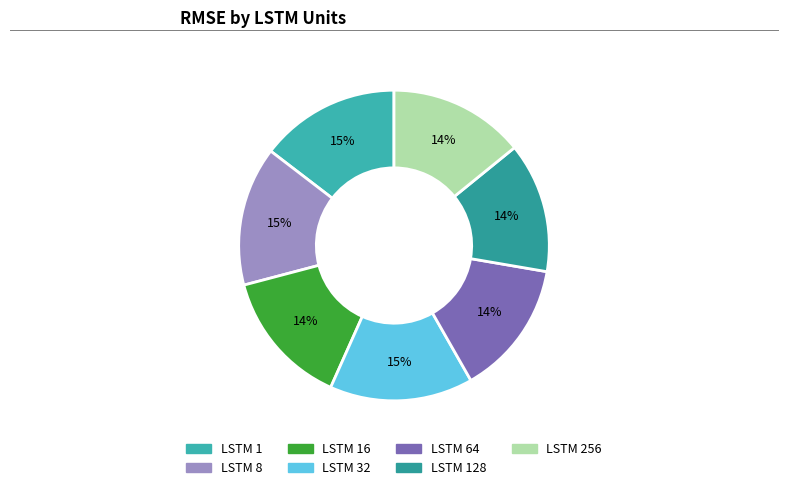

To the nearest percent, what is the difference between the largest and smallest slice percentages?

1%